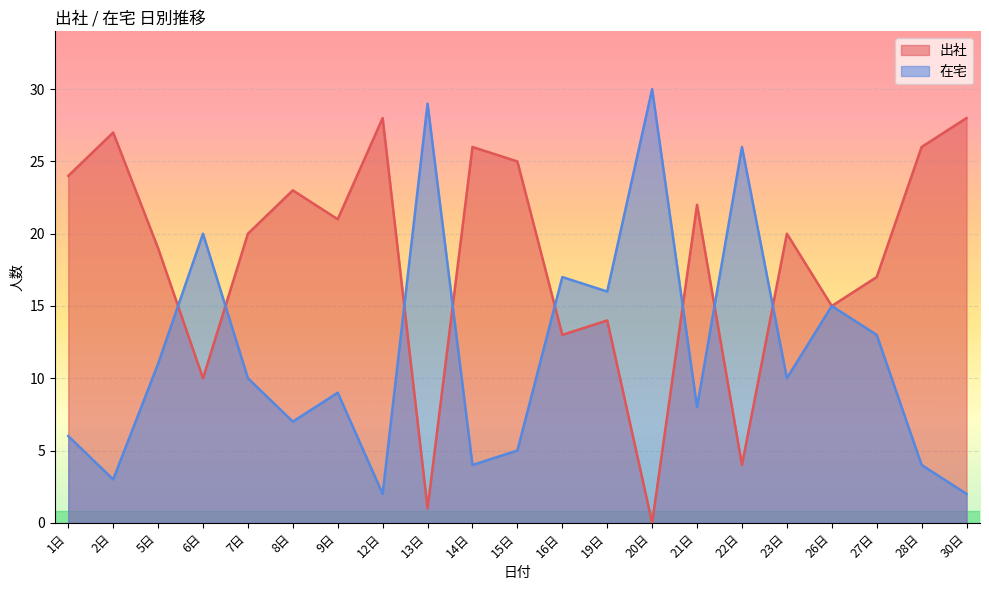

Which series has the widest spread of values?

出社